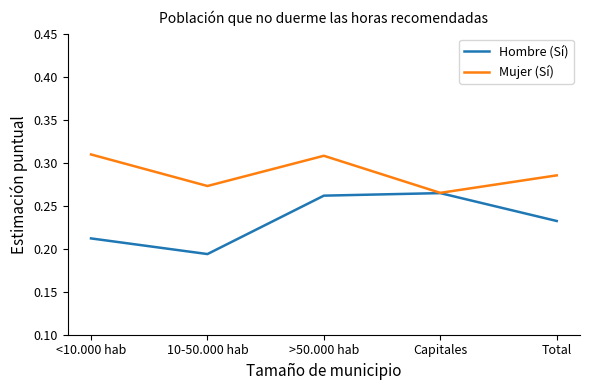

At which category is the sum across all series the highest?

>50.000 hab